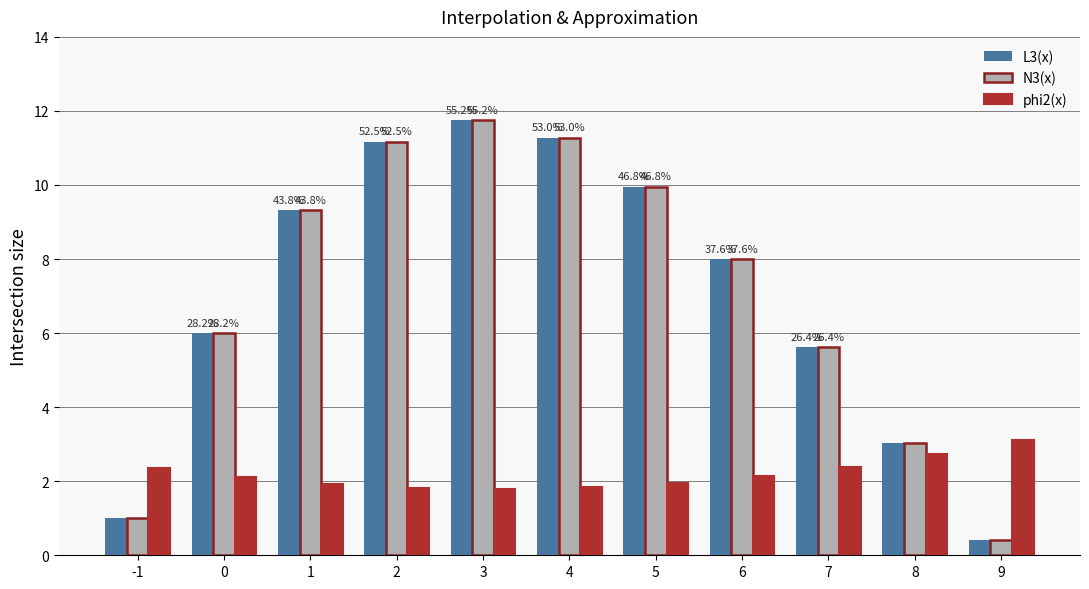

Is the value of N3(x) at 4 greater than the value of L3(x) at 7?

Yes